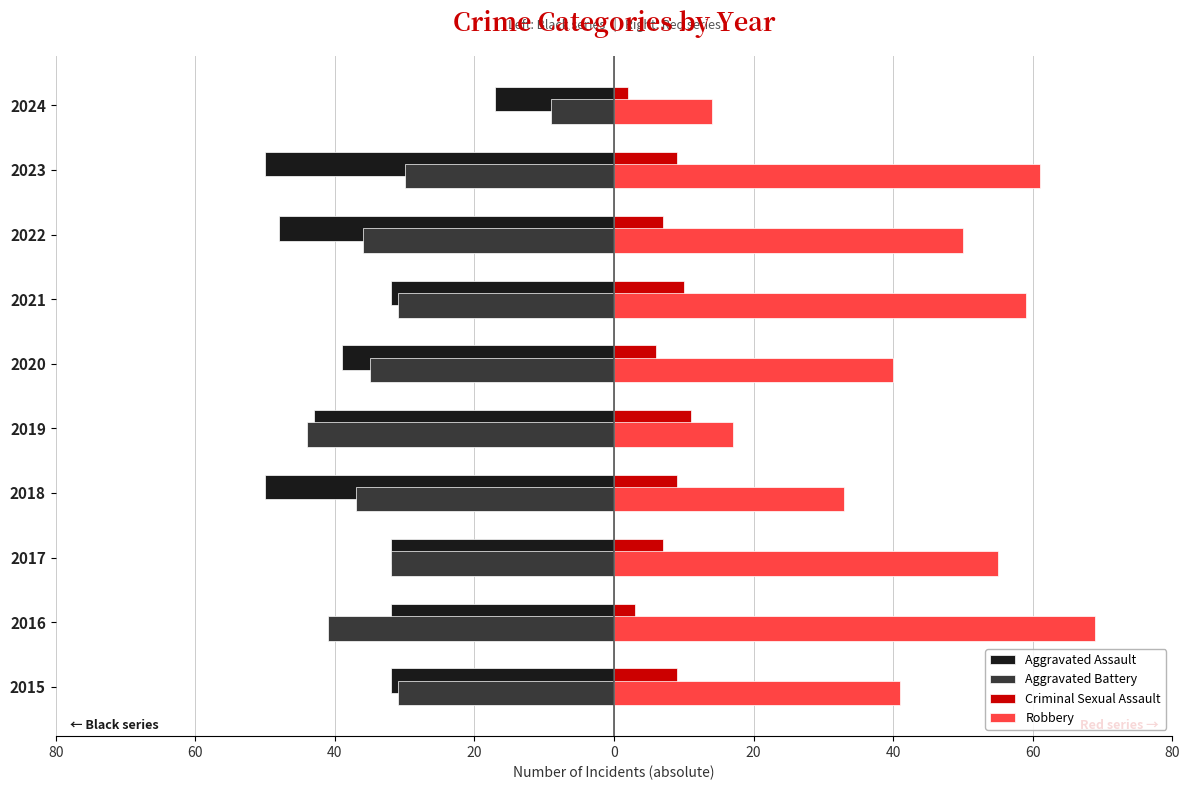

What are all the series names shown in the legend?

Aggravated Assault, Aggravated Battery, Criminal Sexual Assault, Robbery